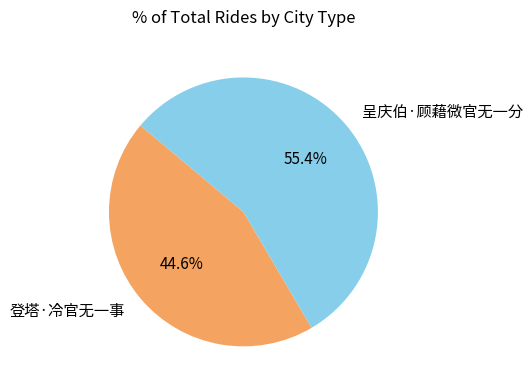

True or false: 呈庆伯·顾藉微官无一分 accounts for 66% of the total.

False